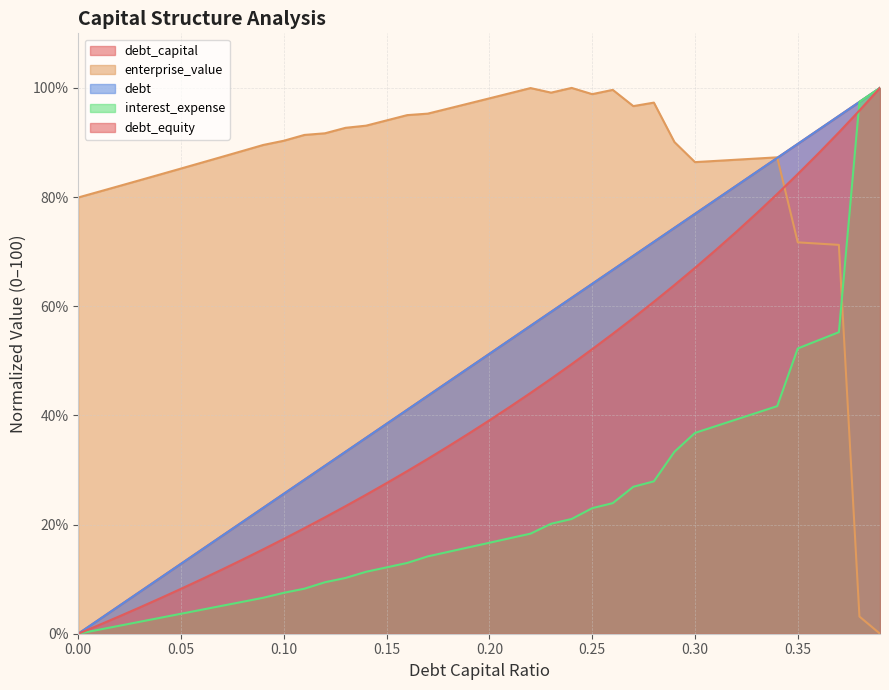

How many distinct data groups are displayed?

5